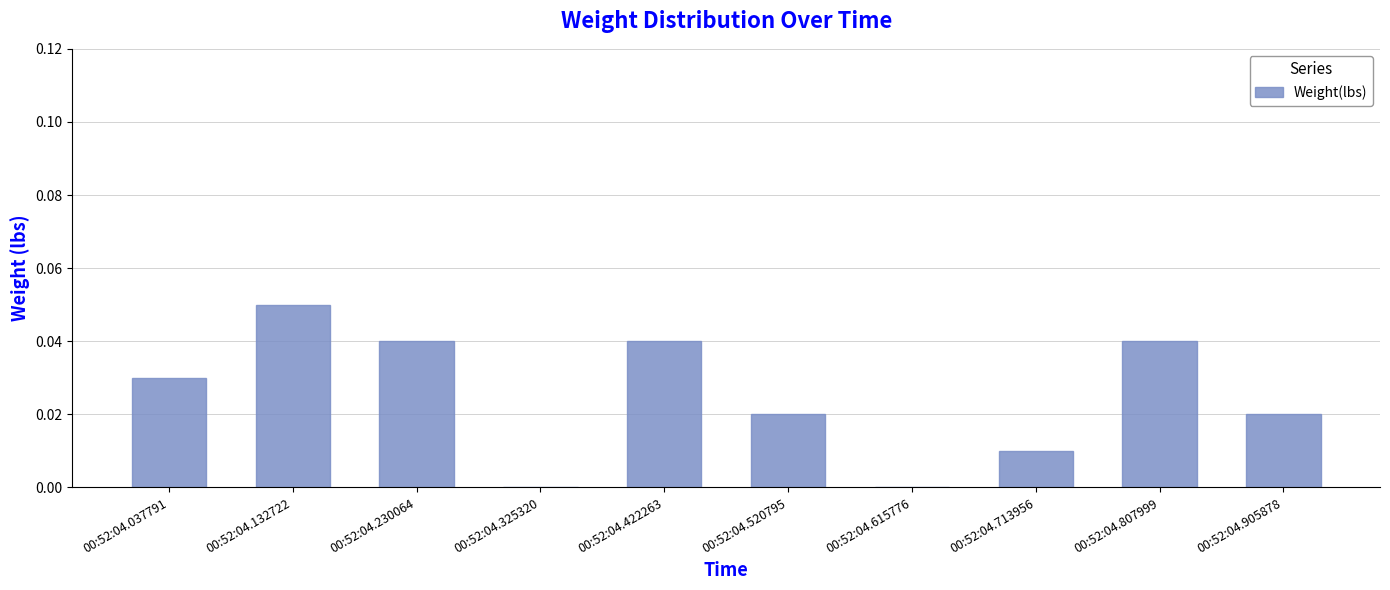

Which category has the highest value across all series?

00:52:04.132722